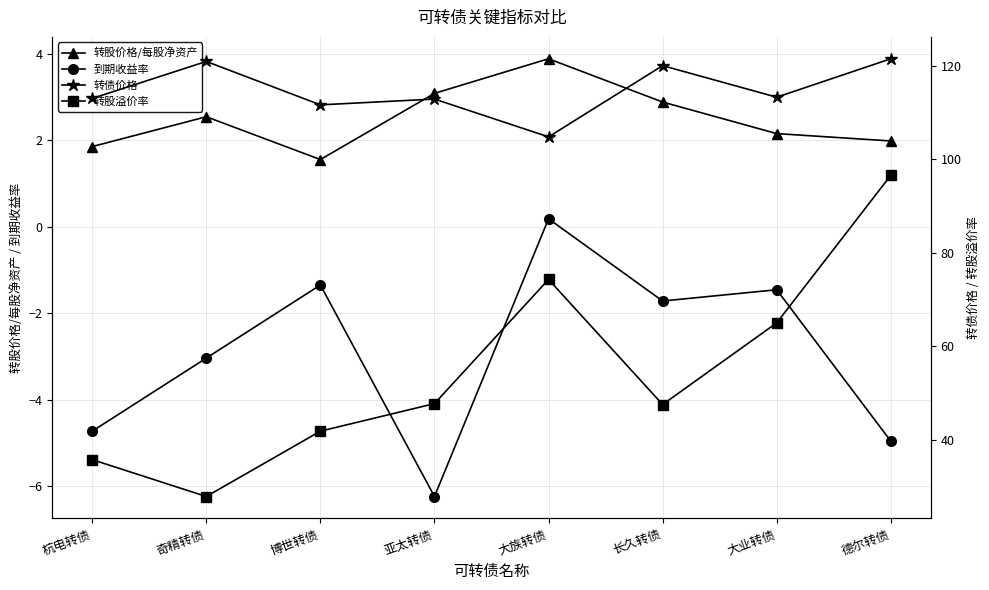

Rank the categories by 到期收益率 value from highest to lowest.

大族转债, 博世转债, 大业转债, 长久转债, 奇精转债, 杭电转债, 德尔转债, 亚太转债